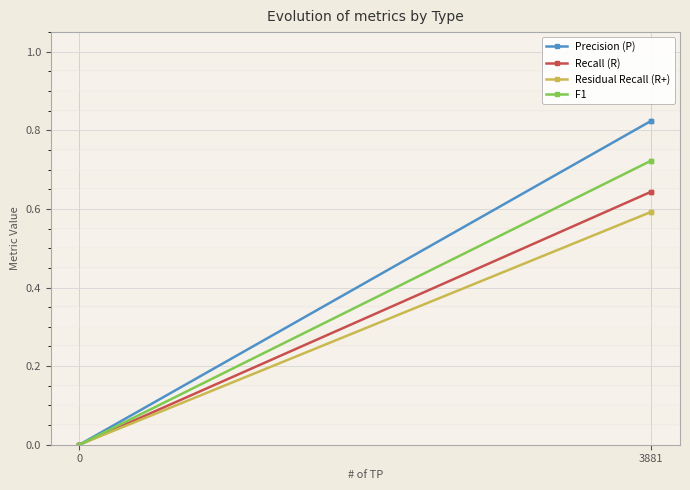

Does the chart display data point markers on the line(s)?

Yes